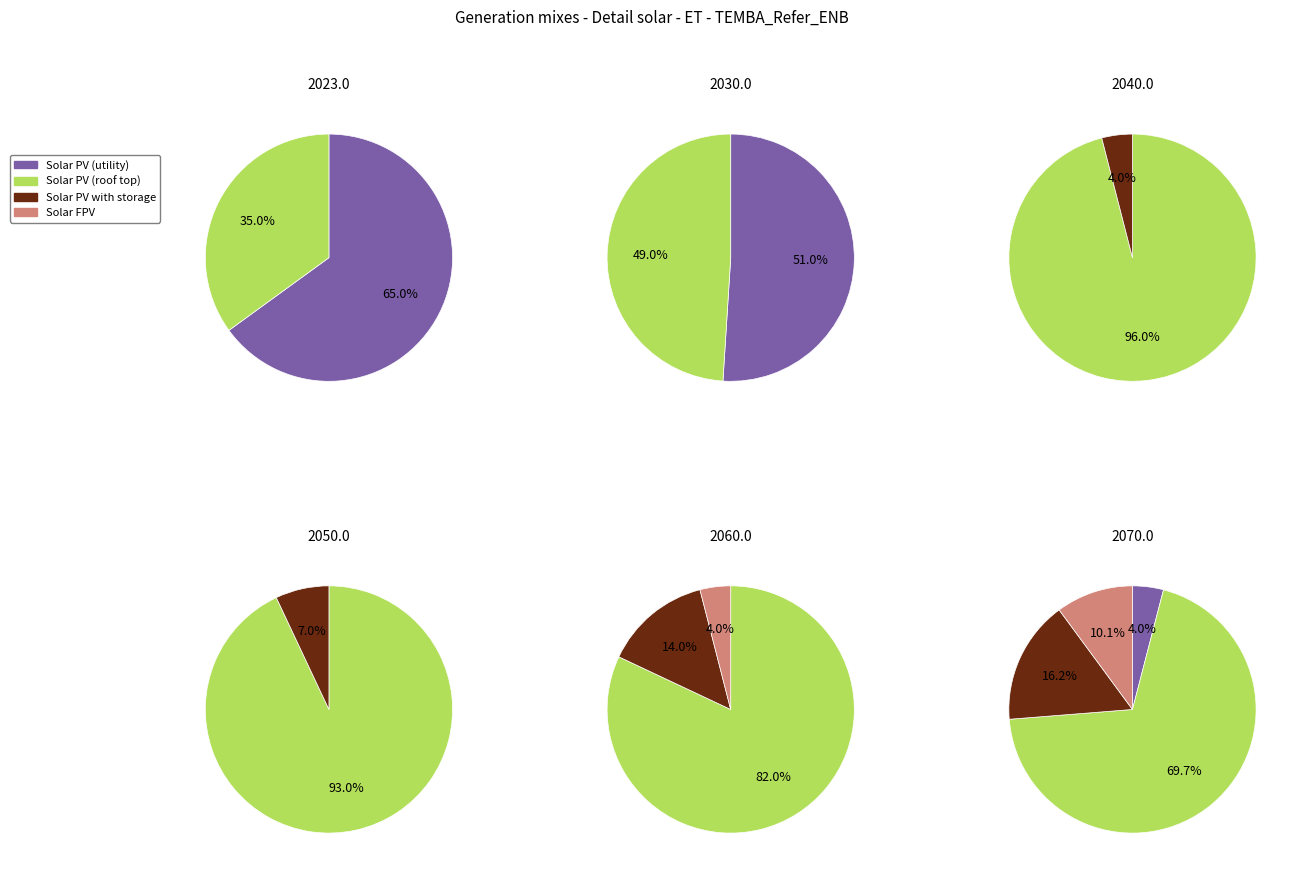

To the nearest percent, what is the difference between the 4 and 5 slice percentages?

43%